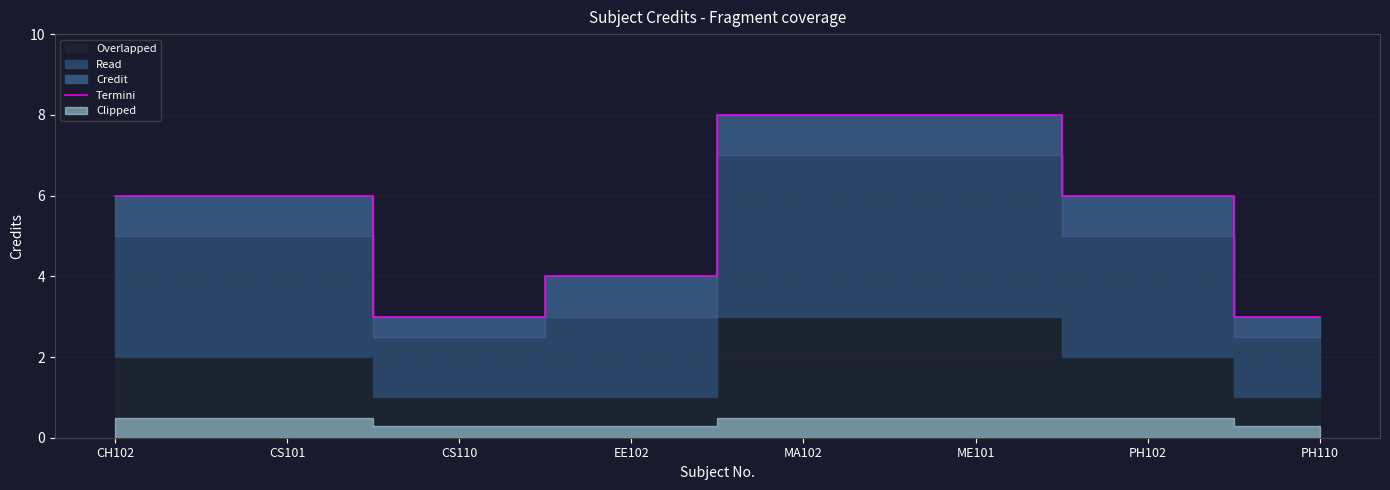

At which category does the chart reach its minimum across all series?

CS110